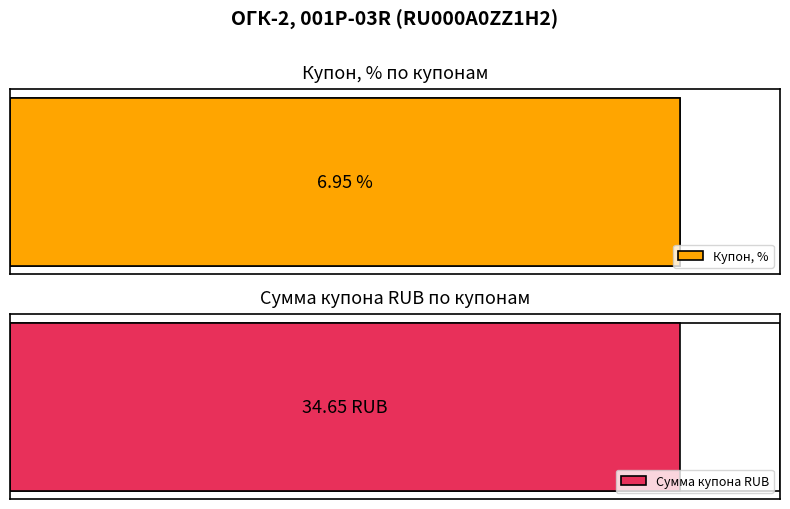

How many distinct data groups are displayed?

2